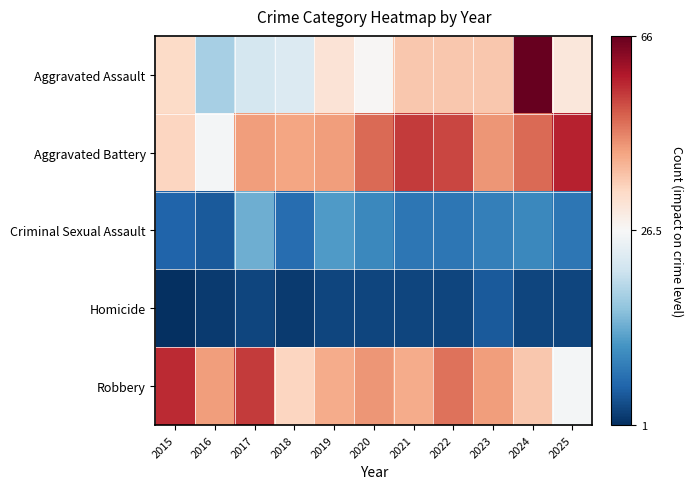

What is the maximum value shown in the chart?

66